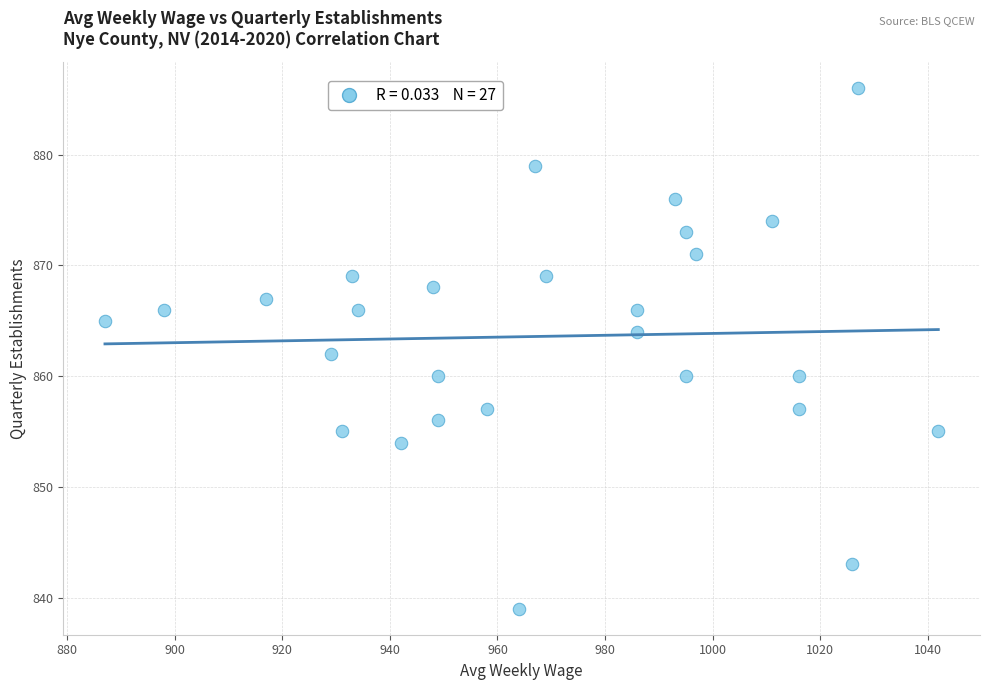

What is the range of Y values (max minus min)?

47